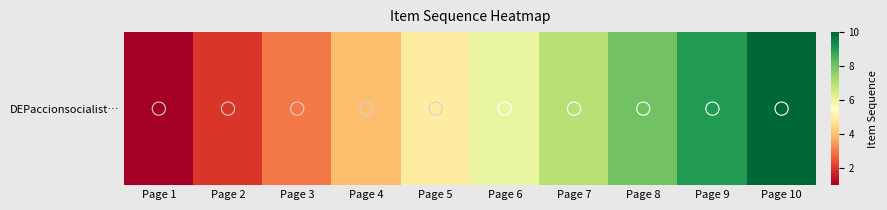

Approximately how many times larger is the value at Page 1 compared to Page 3?

0.3